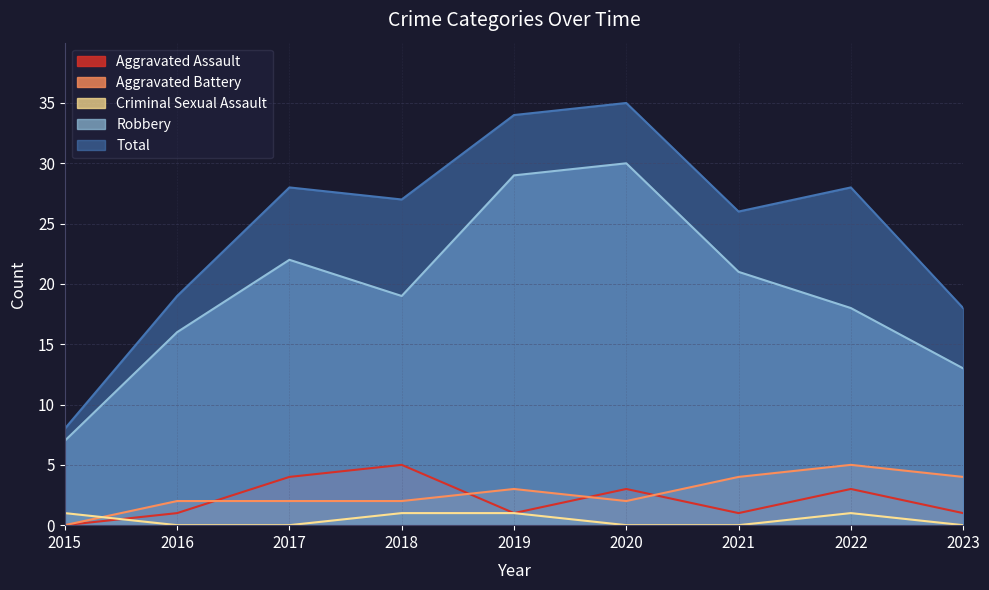

Rank the categories by Aggravated Battery value from lowest to highest.

2015, 2016, 2017, 2018, 2020, 2019, 2021, 2023, 2022